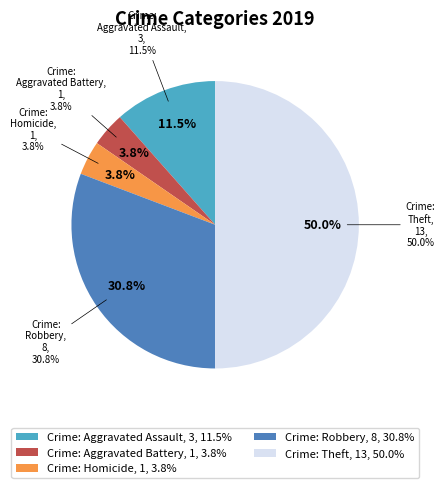

Is Theft the majority of the pie?

No